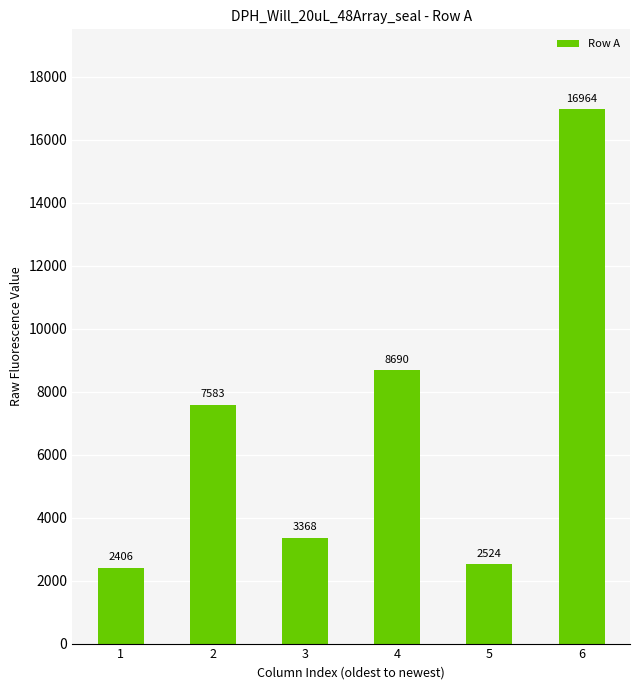

List the labels in order of value, smallest first.

1, 5, 3, 2, 4, 6